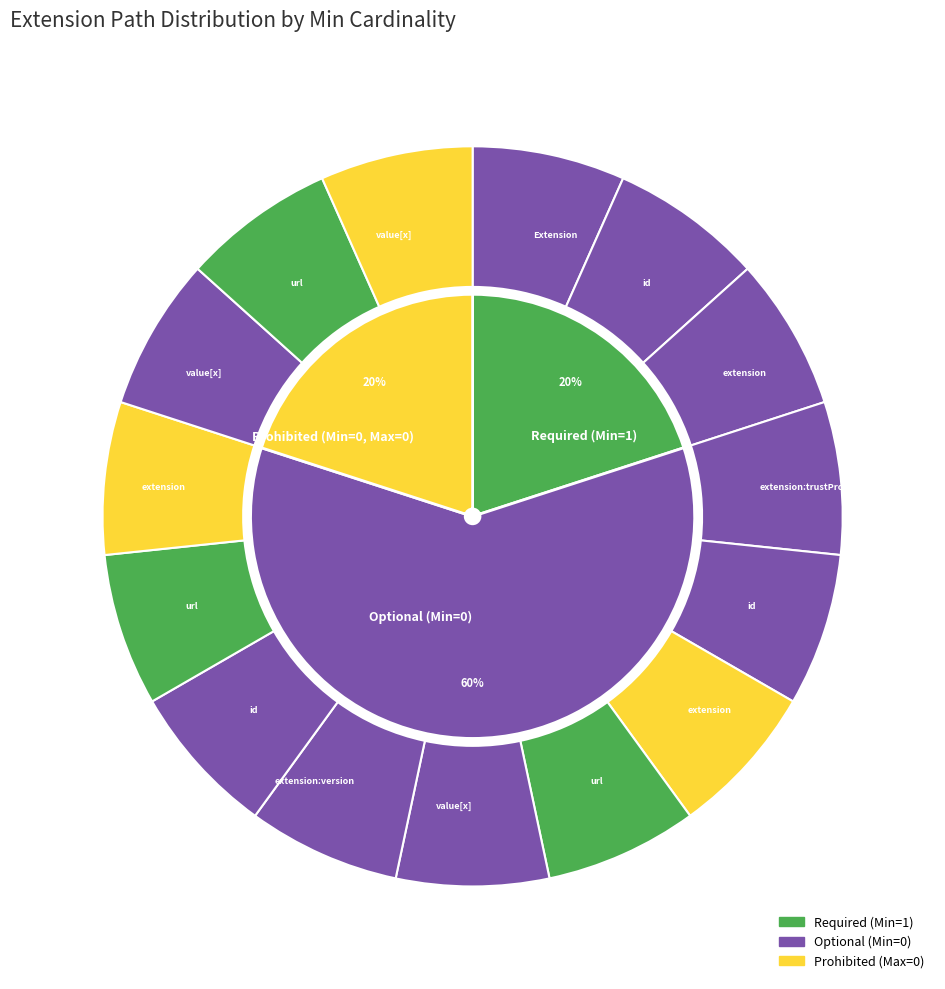

What percentage do 19 and Extension.extension:trustProfile.extension together represent?

12.5%